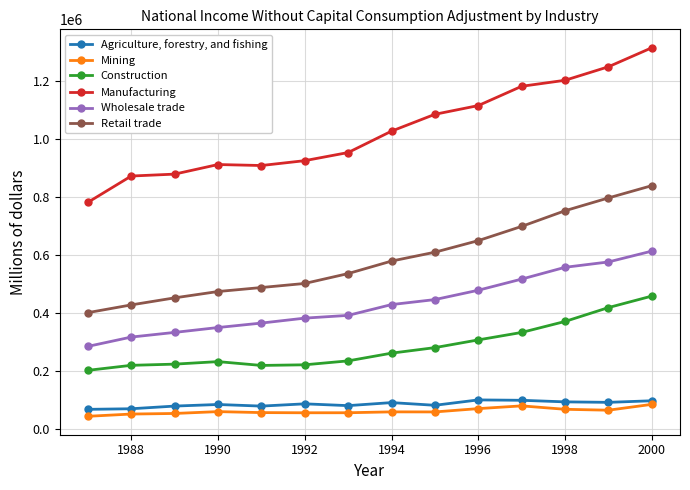

True or false: Wholesale trade and Retail trade intersect in this chart.

False